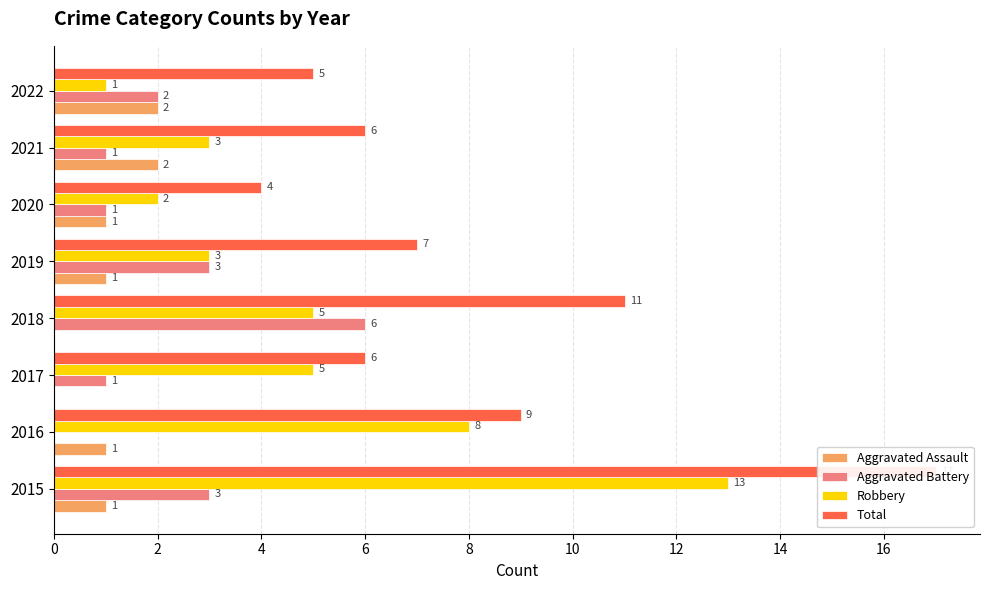

True or false: Robbery has a value of 3 at 2020.

False